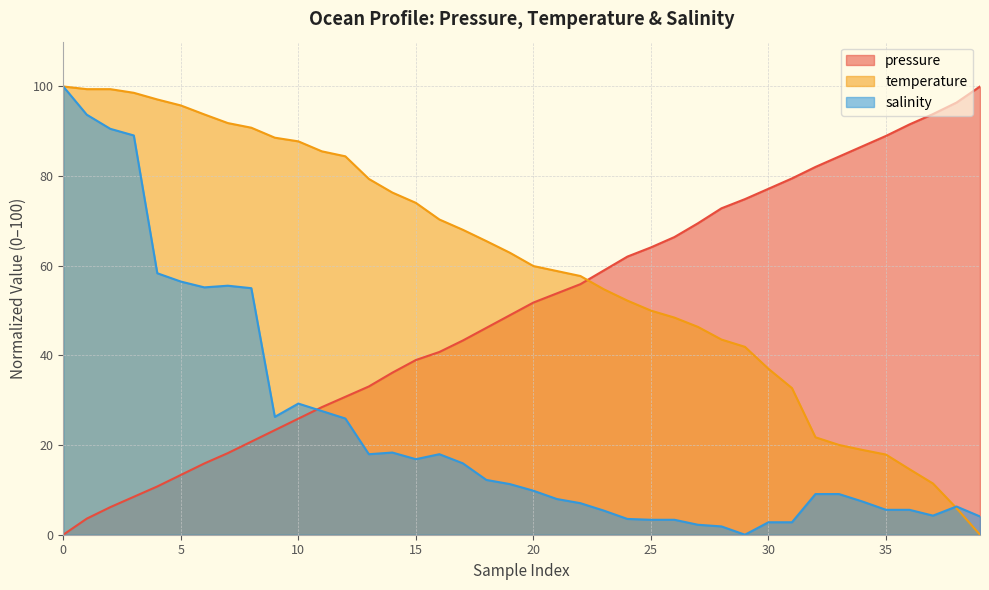

What are all the series names shown in the legend?

pressure, temperature, salinity